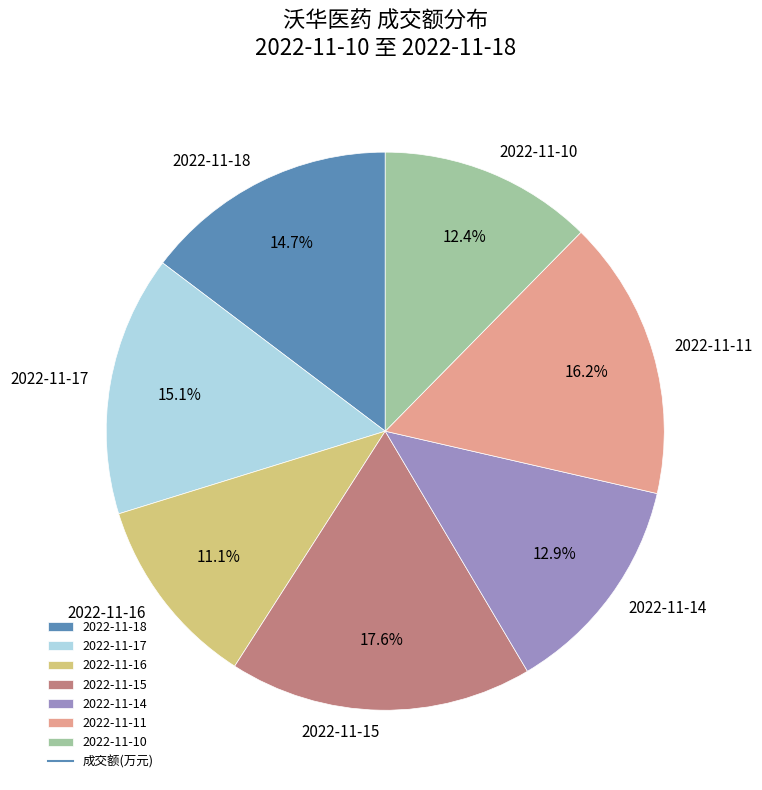

To the nearest percent, what percentage of the pie is 2022-11-17?

15%